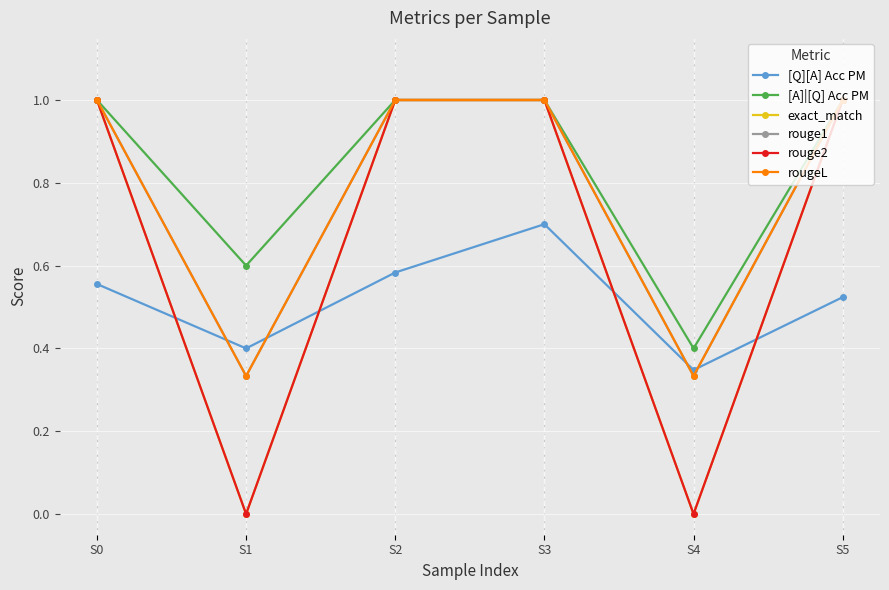

Does the chart have visible grid lines?

Yes